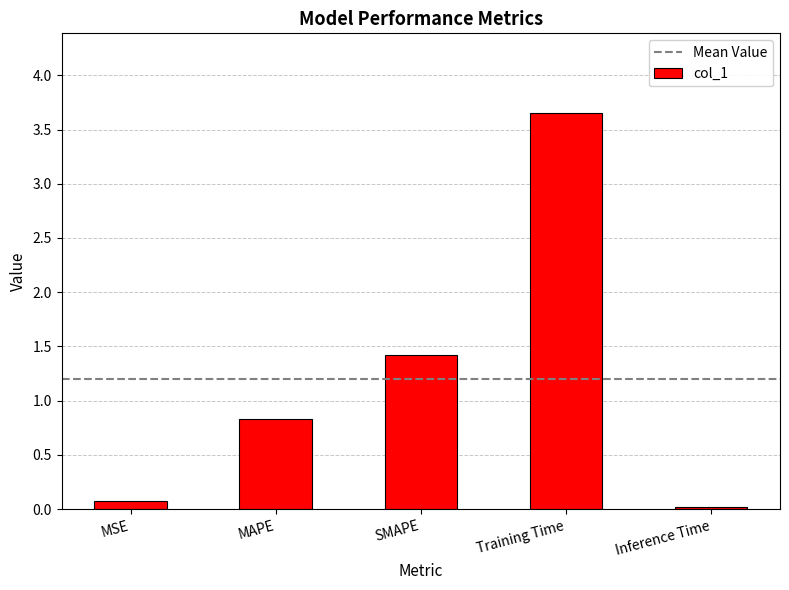

What is the ratio of the value at Training Time to the value at SMAPE?

2.6